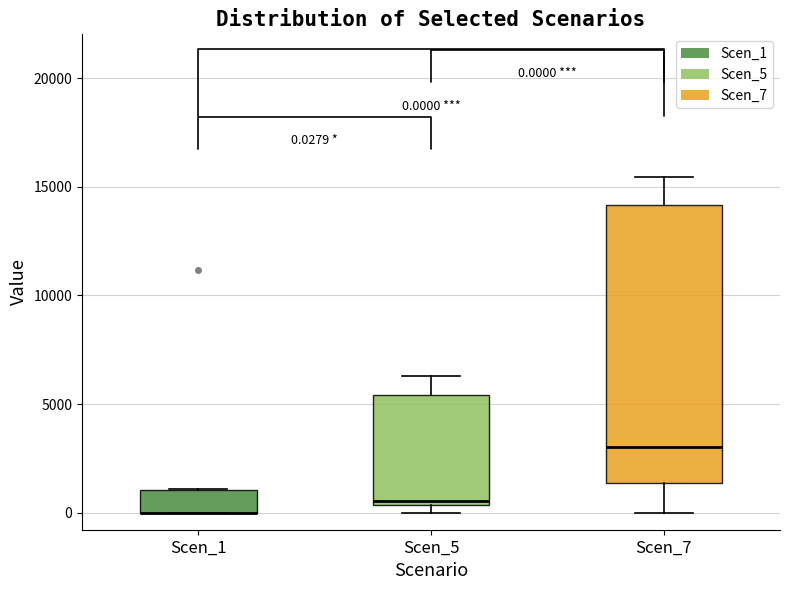

Comparing the boxes themselves (not the whiskers), which one is the tallest?

Scen_7